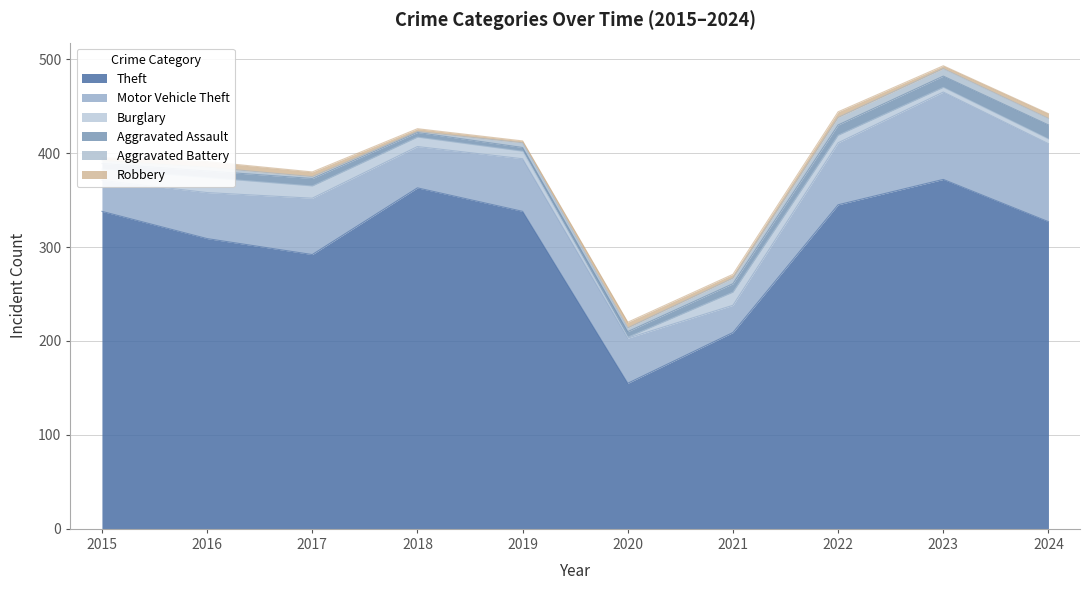

The Aggravated Assault series shows 6 at 2020. True or false?

True